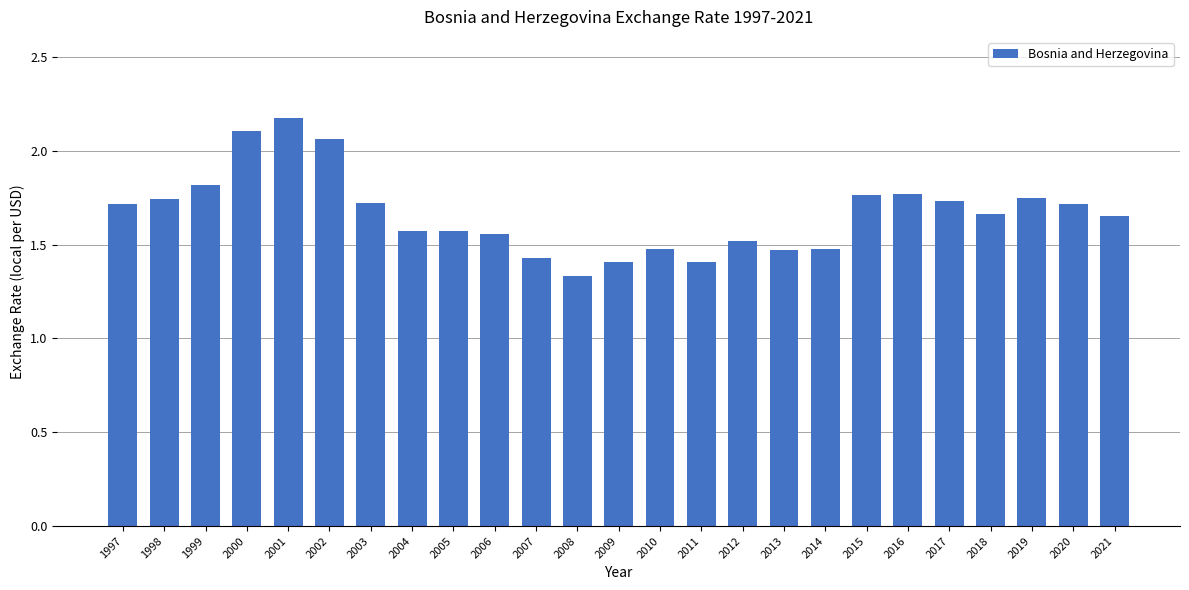

What is the sum of the values at 2007 and 2009?

2.8